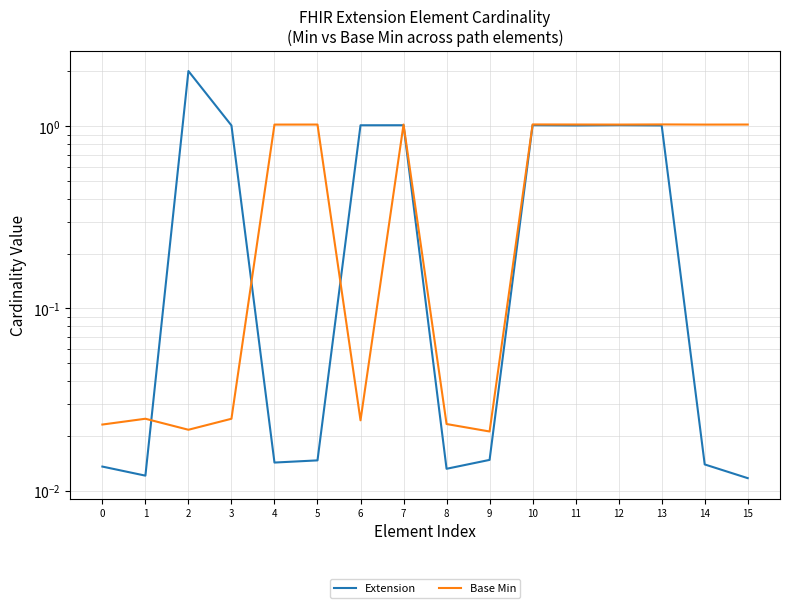

Where does the Extension series first go above 1?

2